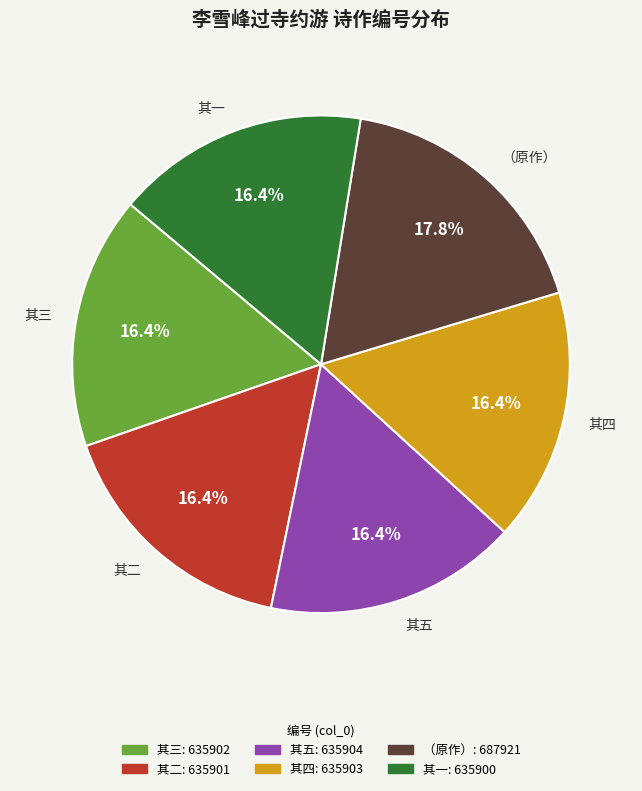

Is the sum of 其二 and 其三 greater than half?

No